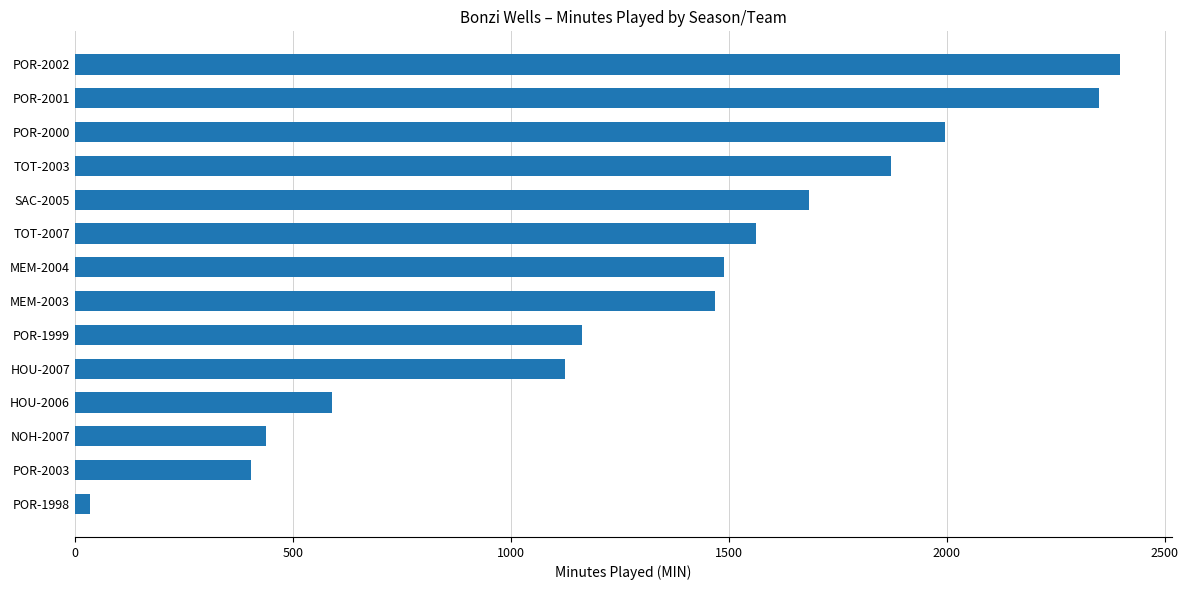

What is the average value?

1326